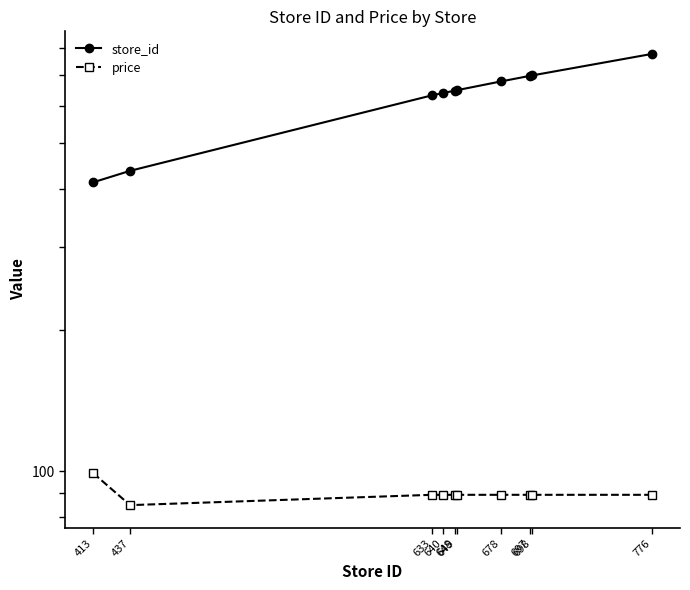

How many categories are shown in the chart?

10